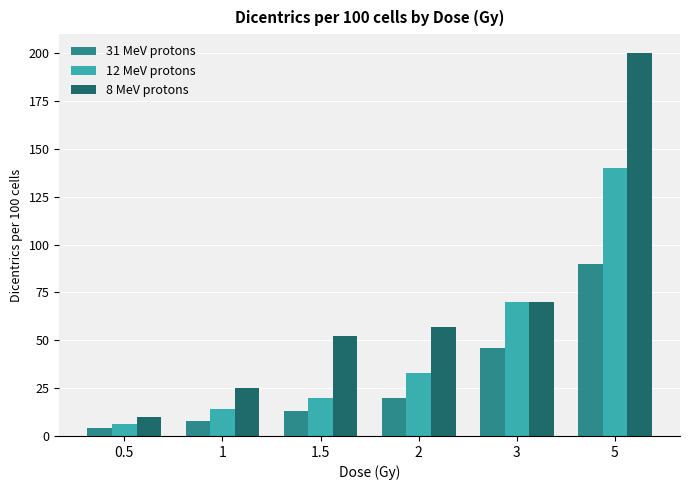

At 1.5, list the series in order from smallest to largest.

31 MeV protons, 12 MeV protons, 8 MeV protons